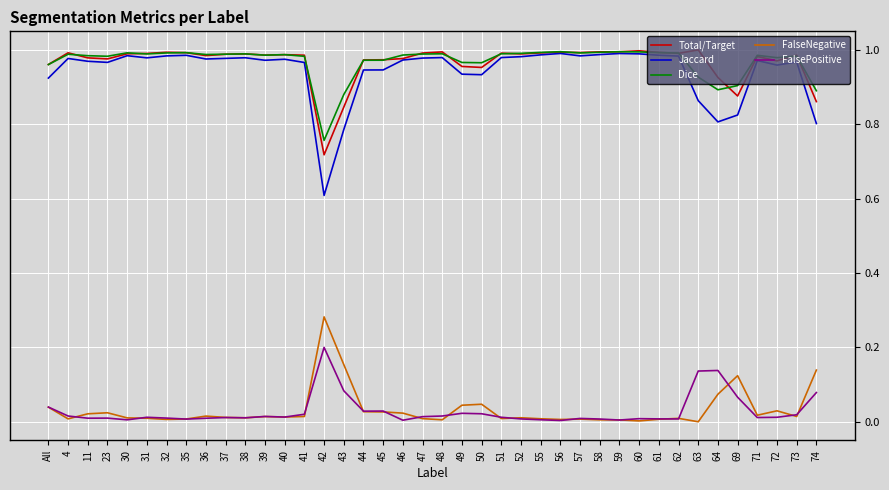

Which series has the widest spread of values?

Jaccard